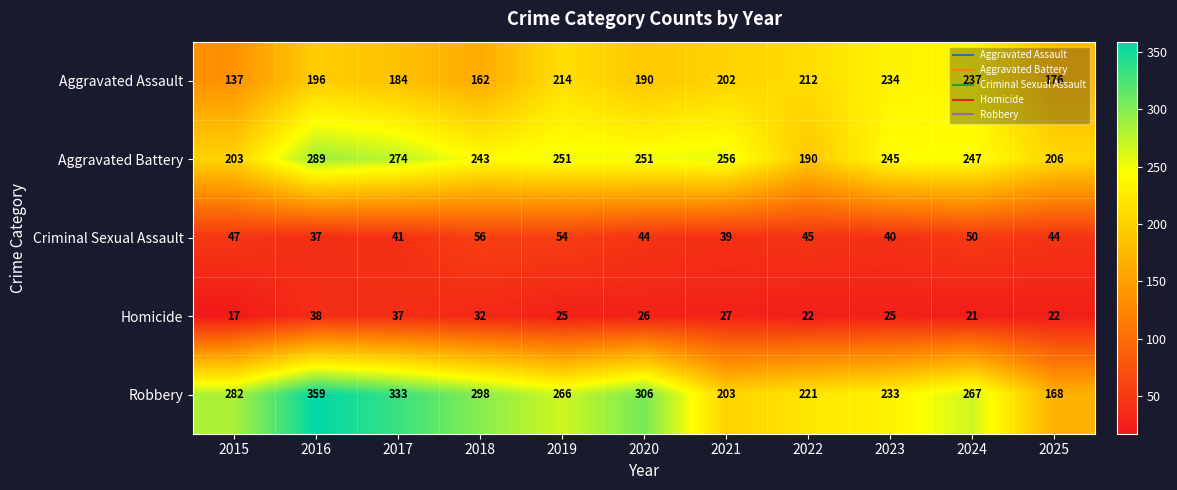

What is the approximate value of Criminal Sexual Assault at 2022, to the nearest 5?

45